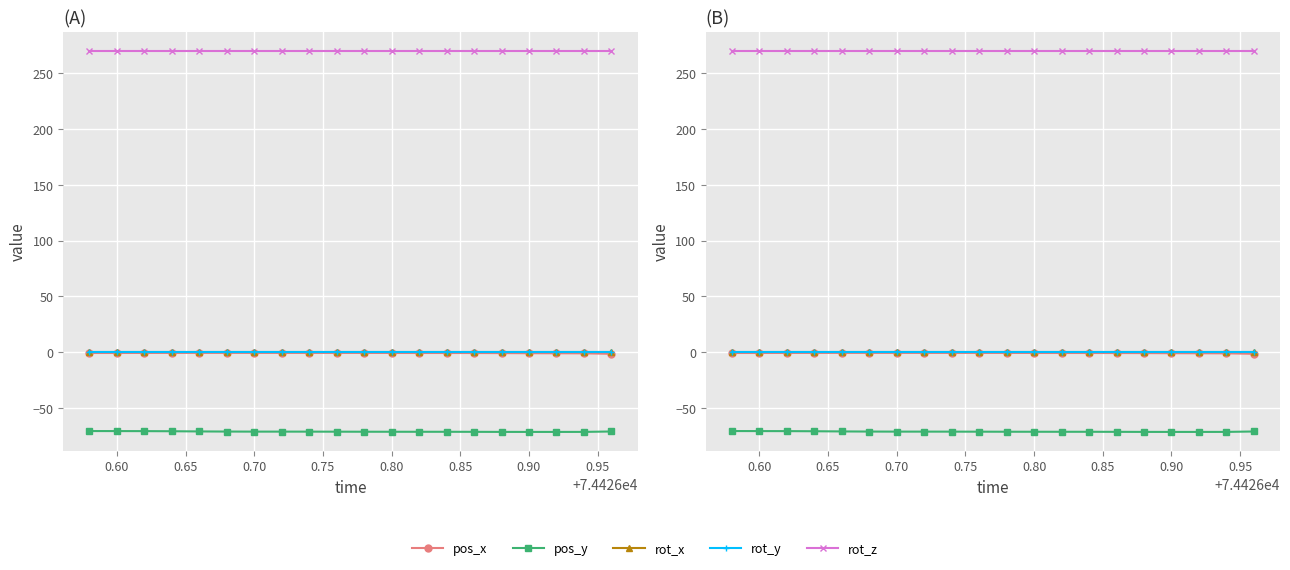

Is it true that pos_x equals -0.6 at 0.80?

True